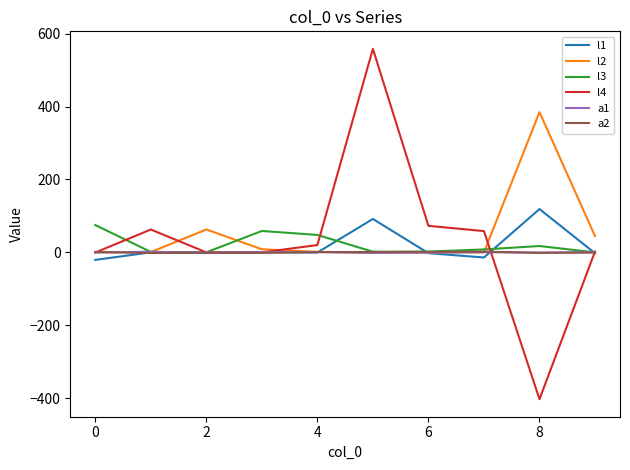

Which series has the widest spread of values?

l4